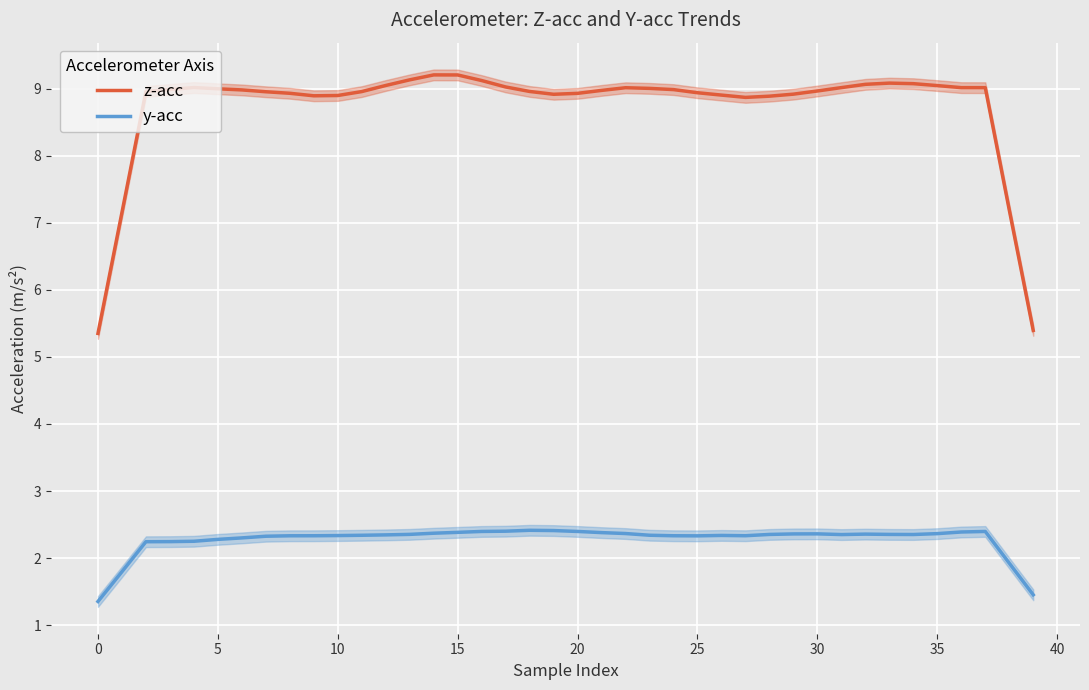

True or false: y-acc and z-acc intersect in this chart.

False